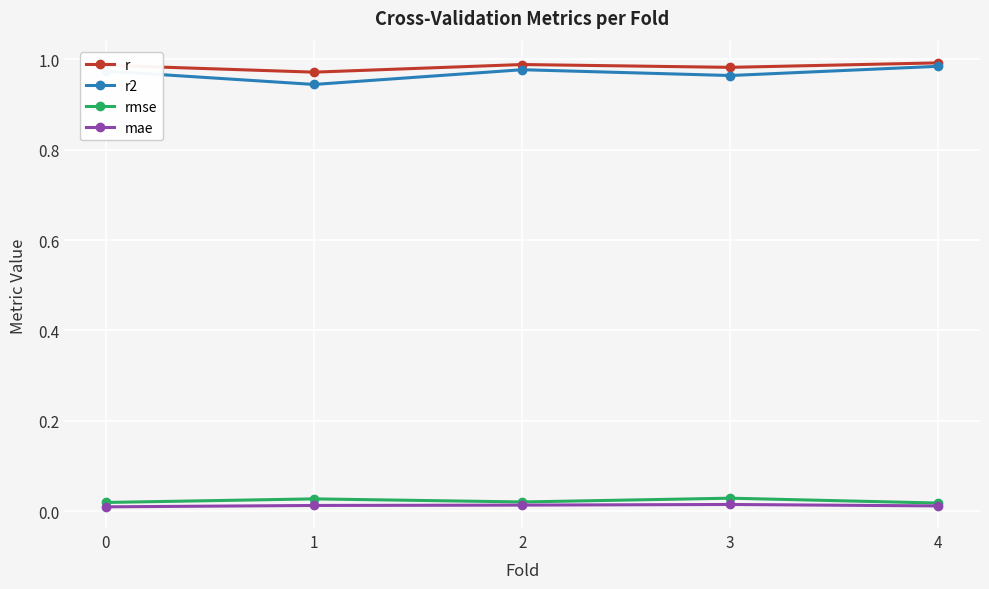

True or false: rmse has a value of 0.0 at 1.

True